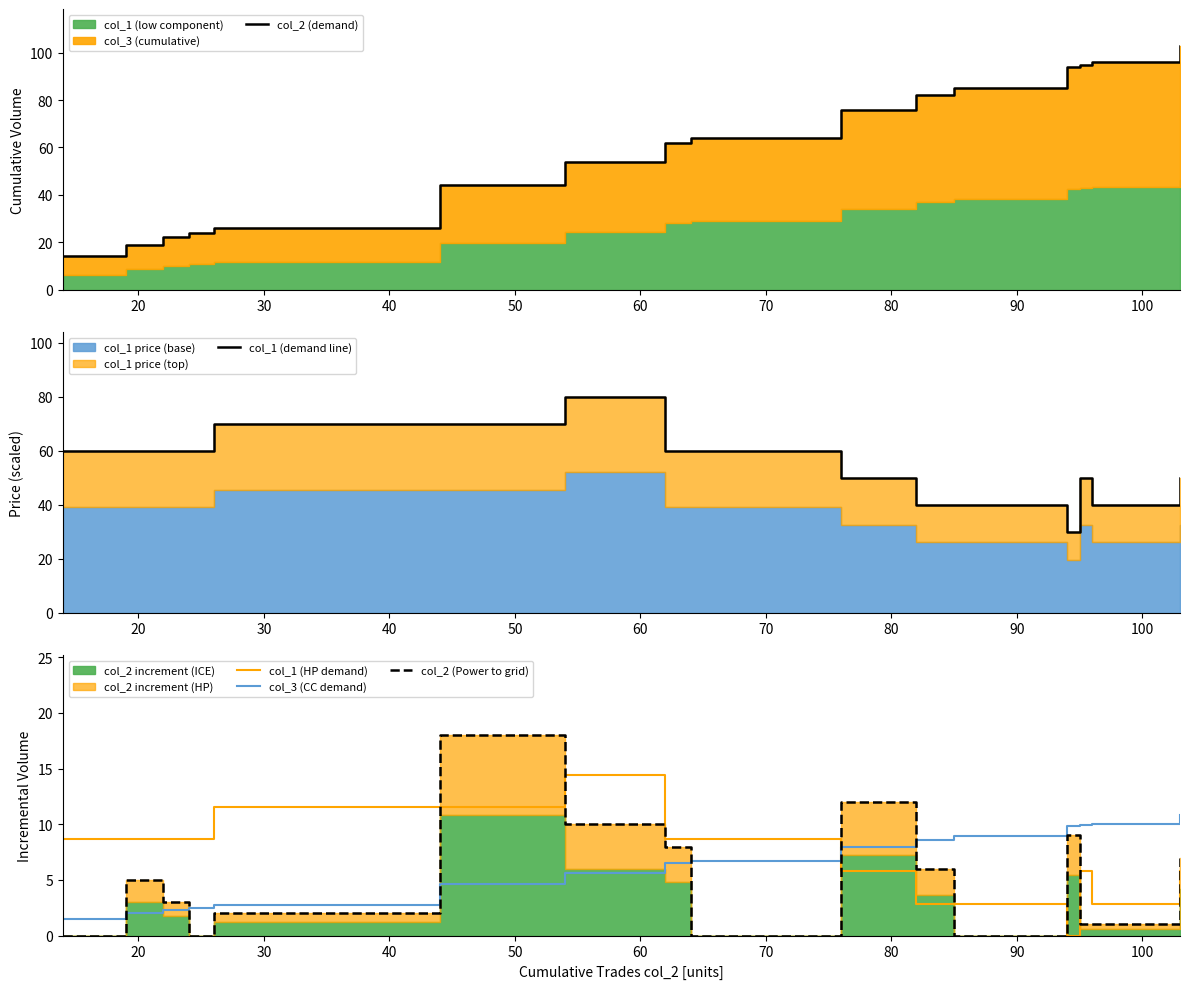

What is the label of the 16th point from the right?

50